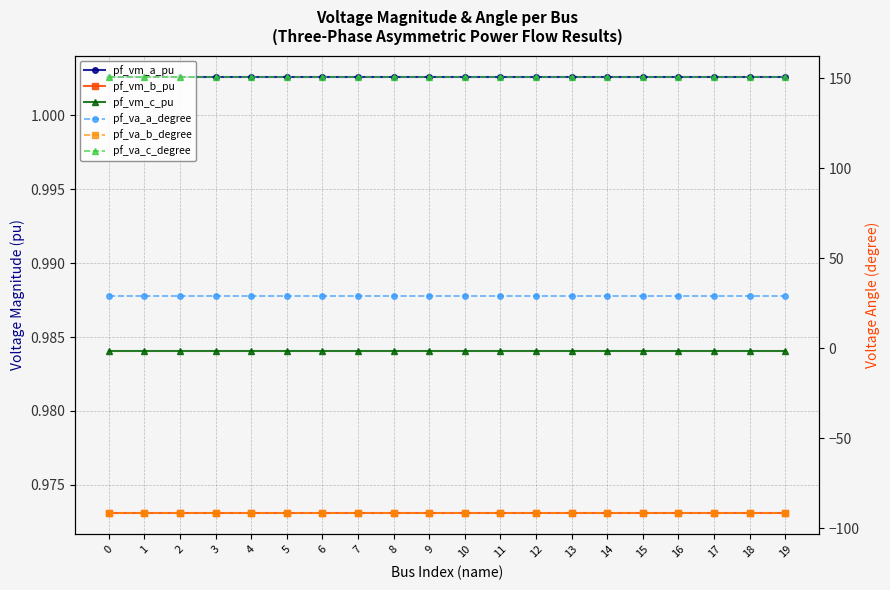

True or false: pf_va_c_degree and pf_vm_c_pu cross at least once.

False